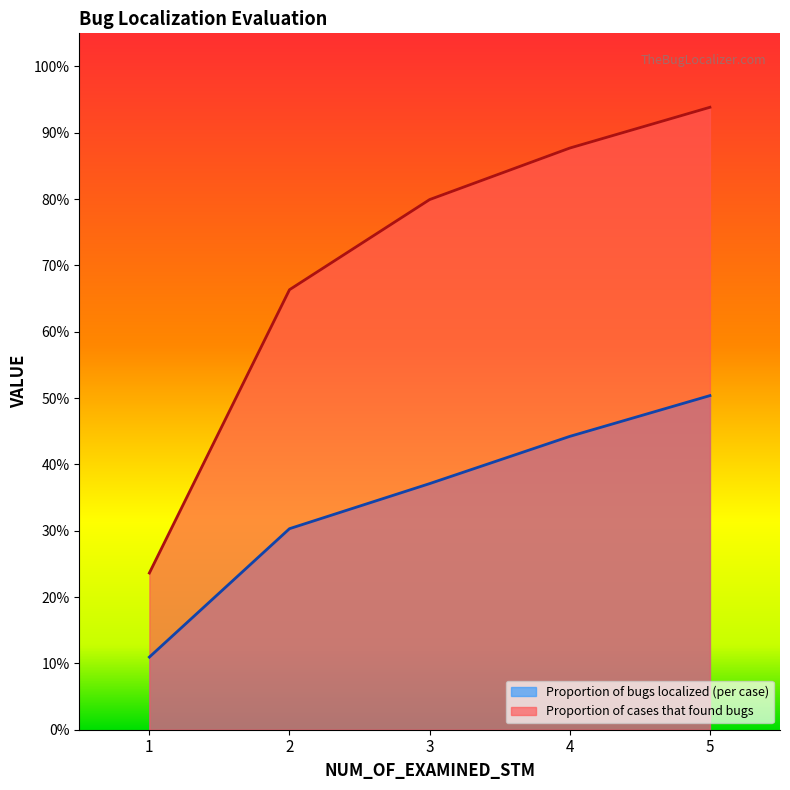

Is the value of Proportion of bugs localized (per case) at 2 greater than the value of Proportion of cases that found bugs at 1?

Yes